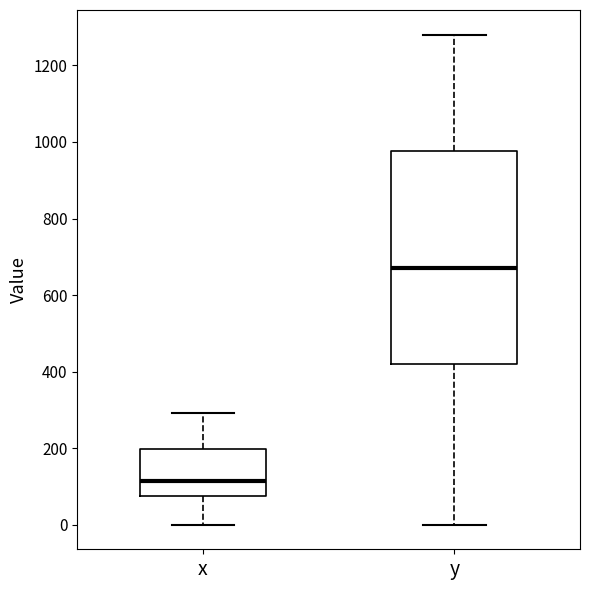

Reading left to right, read every box against the y-axis: the position of its median line, the range the box covers, and the ends of its whiskers. The values are not printed on the chart, so give them approximately, as read against the axis.

x: median 120, box 80 to 200, whiskers 0 to 300
y: median 680, box 420 to 980, whiskers 0 to 1280